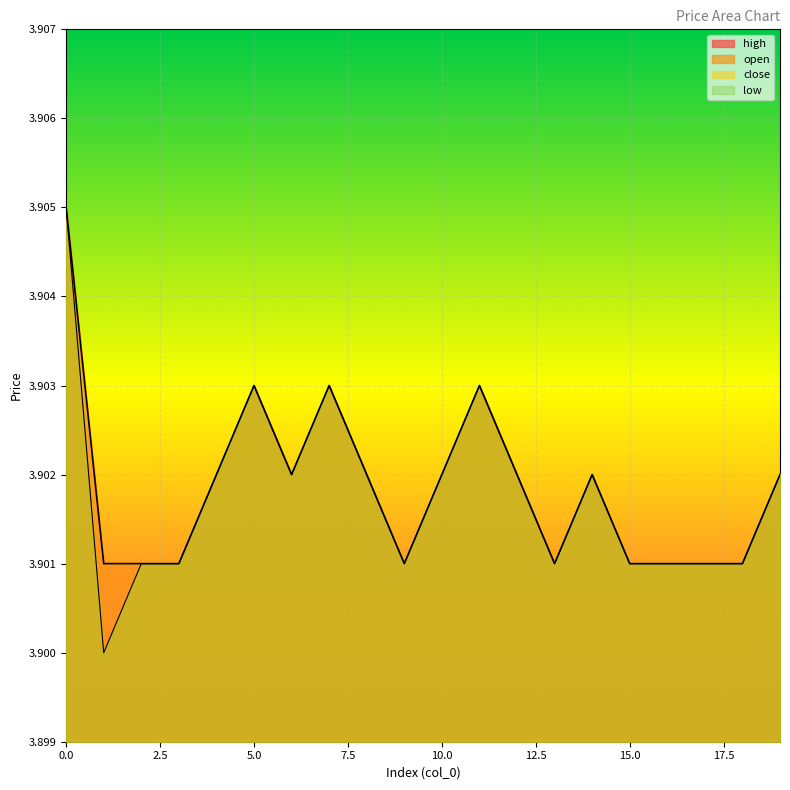

True or false: high and open intersect in this chart.

False